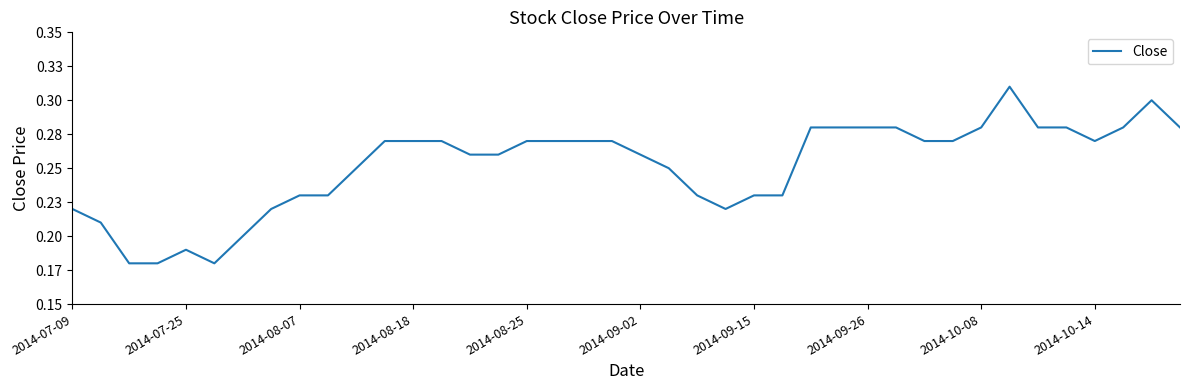

Does the chart display data point markers on the line(s)?

No